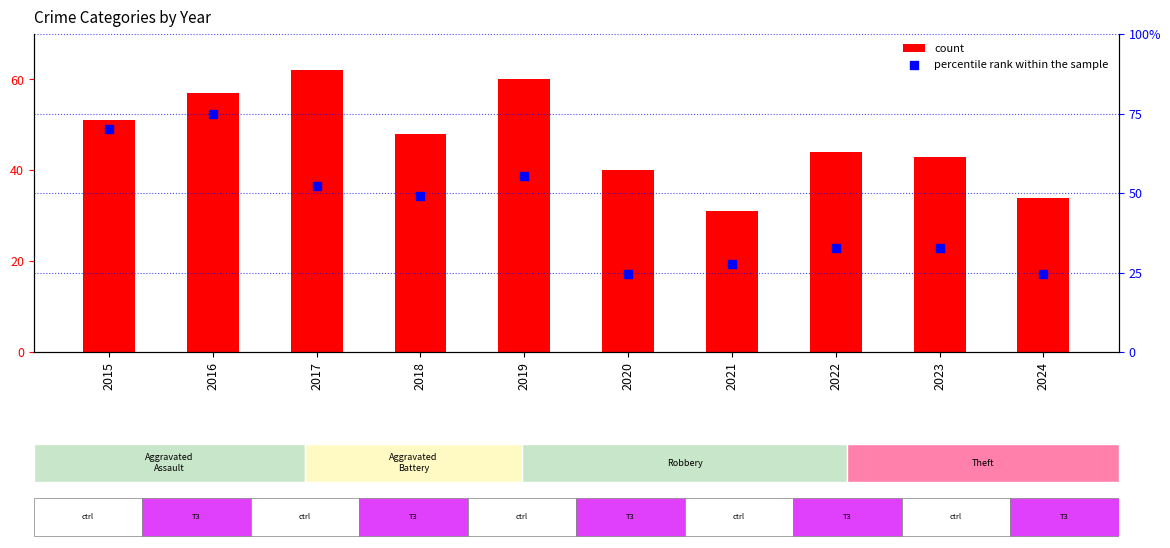

Is the value of percentile rank within the sample at 2023 greater than the value of count at 2016?

No